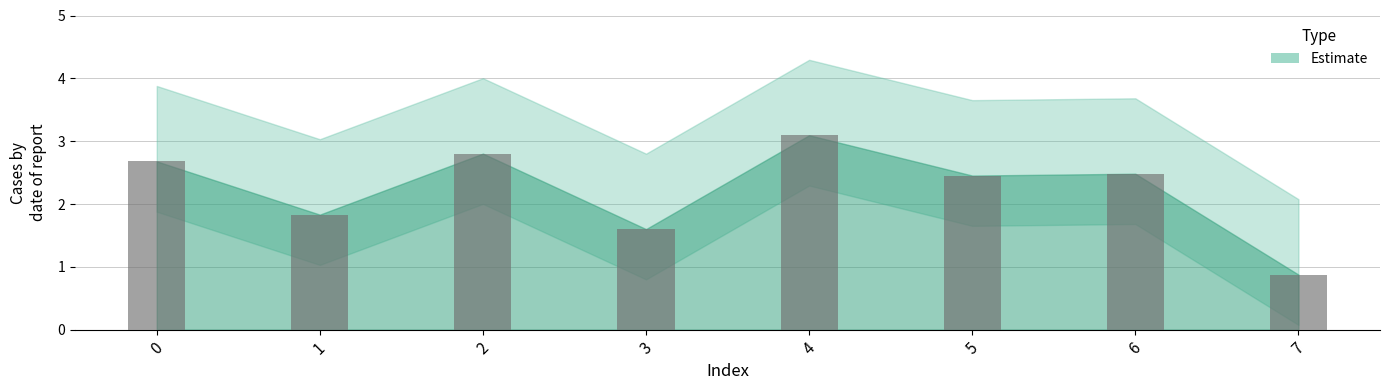

Which has a higher value, 1 or 2?

2